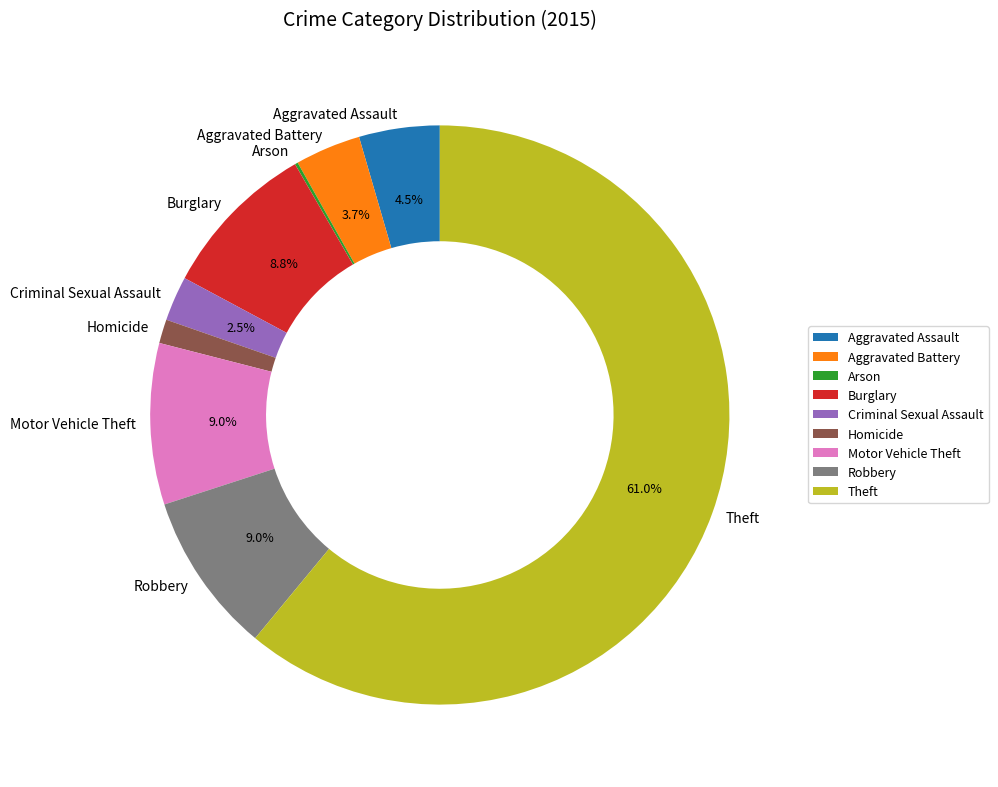

To the nearest percent, what is the average slice percentage?

11%